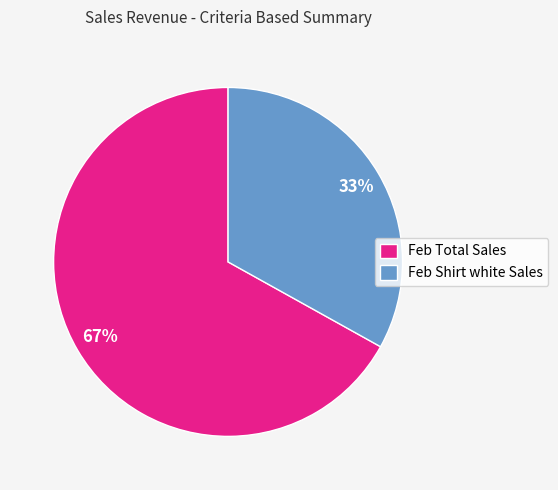

To the nearest percent, what is the difference between the largest and smallest slice percentages?

34%